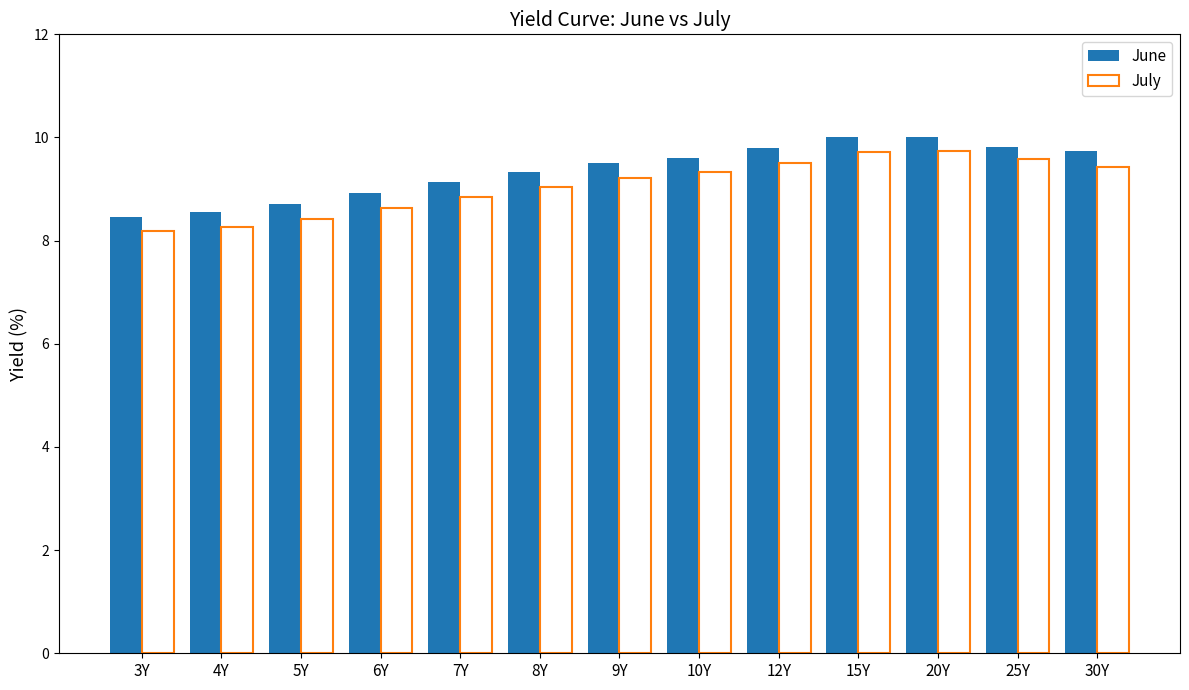

How many distinct data groups are displayed?

2